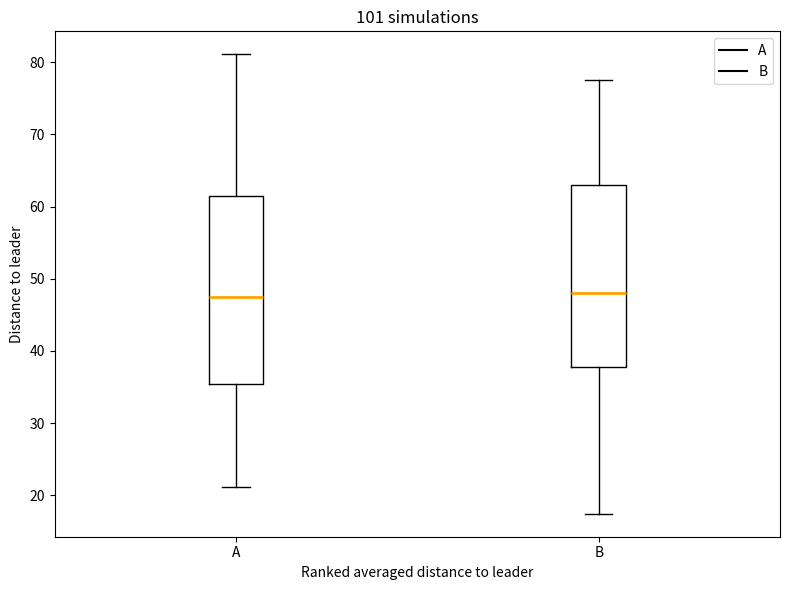

Reading left to right, transcribe this box plot: for each box, give where its median line is, the range the box spans, and where its two whiskers end, as read against the y-axis. The values are not printed on the chart, so give them approximately, as read against the axis.

A: median 47, box 35 to 61, whiskers 21 to 81
B: median 48, box 38 to 63, whiskers 17 to 78